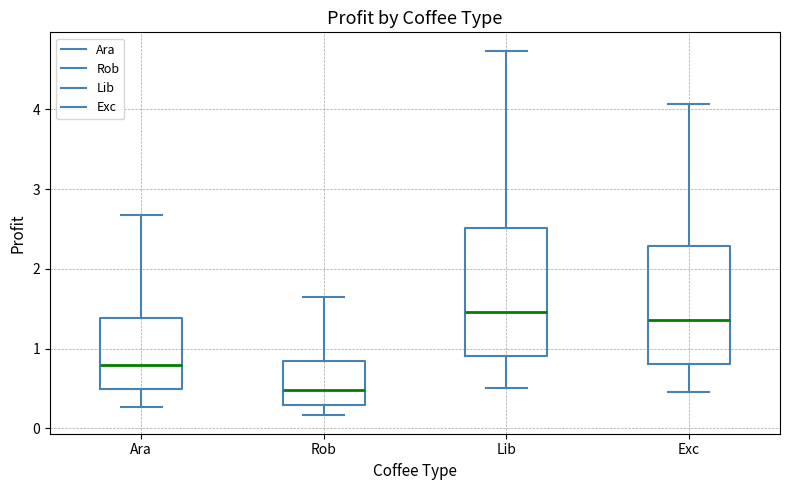

Reading left to right, read every box against the y-axis: the position of its median line, the range the box covers, and the ends of its whiskers. The values are not printed on the chart, so give them approximately, as read against the axis.

Ara: median 0.8, box 0.5 to 1.4, whiskers 0.3 to 2.7
Rob: median 0.5, box 0.3 to 0.8, whiskers 0.2 to 1.6
Lib: median 1.5, box 0.9 to 2.5, whiskers 0.5 to 4.7
Exc: median 1.4, box 0.8 to 2.3, whiskers 0.4 to 4.1